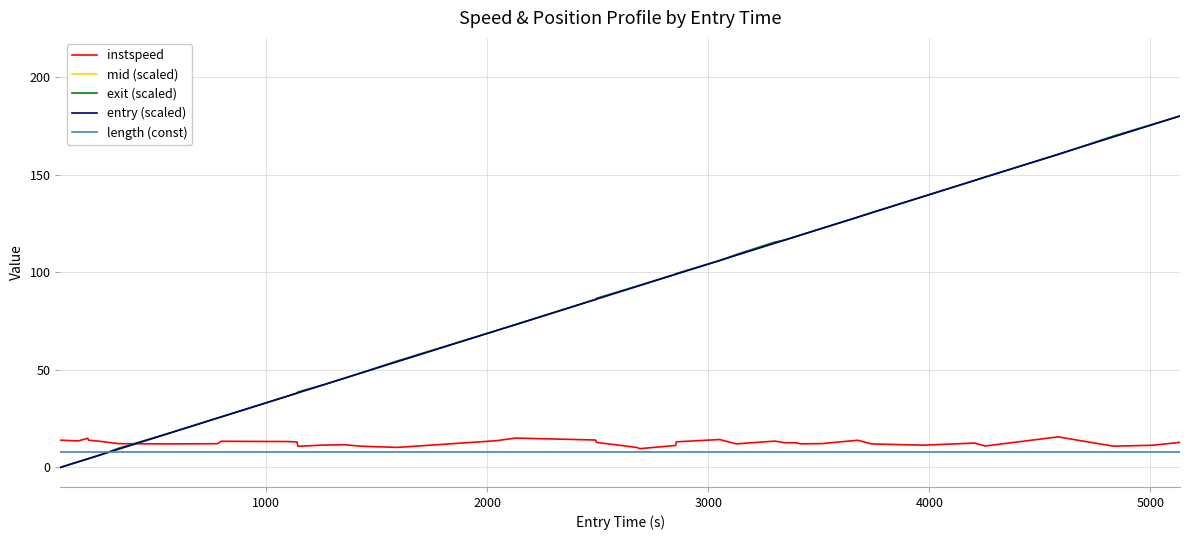

What is the minimum value for length (const)?

8.0